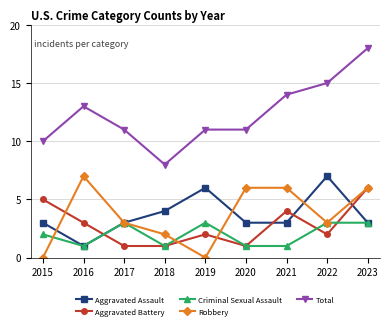

Reading right to left, extract all data points from this chart.

Aggravated Assault: 2023=3	2022=7	2021=3	2020=3	2019=6	2018=4	2017=3	2016=1	2015=3
Aggravated Battery: 2023=6	2022=2	2021=4	2020=1	2019=2	2018=1	2017=1	2016=3	2015=5
Criminal Sexual Assault: 2023=3	2022=3	2021=1	2020=1	2019=3	2018=1	2017=3	2016=1	2015=2
Robbery: 2023=6	2022=3	2021=6	2020=6	2019=0	2018=2	2017=3	2016=7	2015=0
Total: 2023=18	2022=15	2021=14	2020=11	2019=11	2018=8	2017=11	2016=13	2015=10